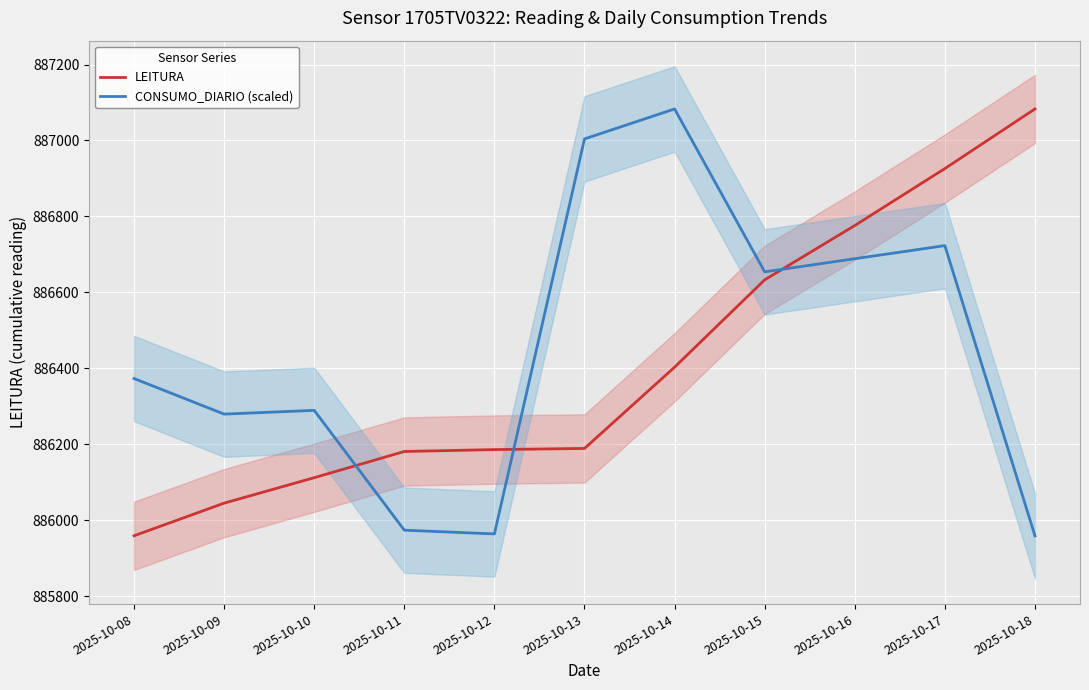

Which series has the widest spread of values?

LEITURA